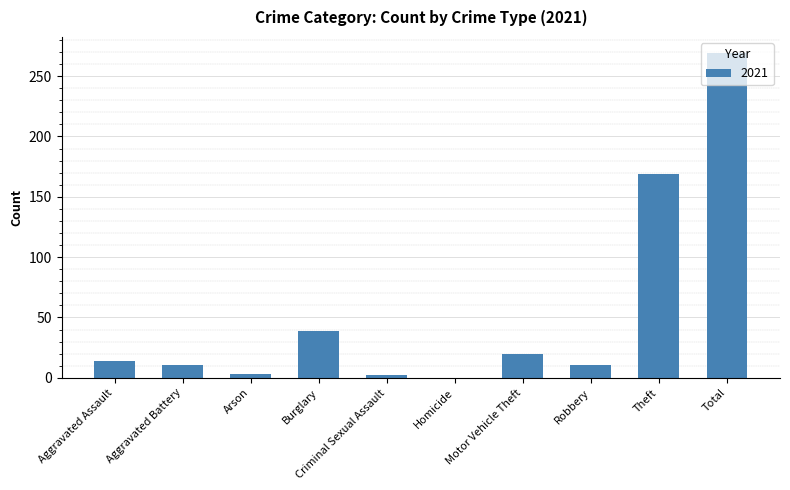

Between Motor Vehicle Theft and Total, which is larger?

Total